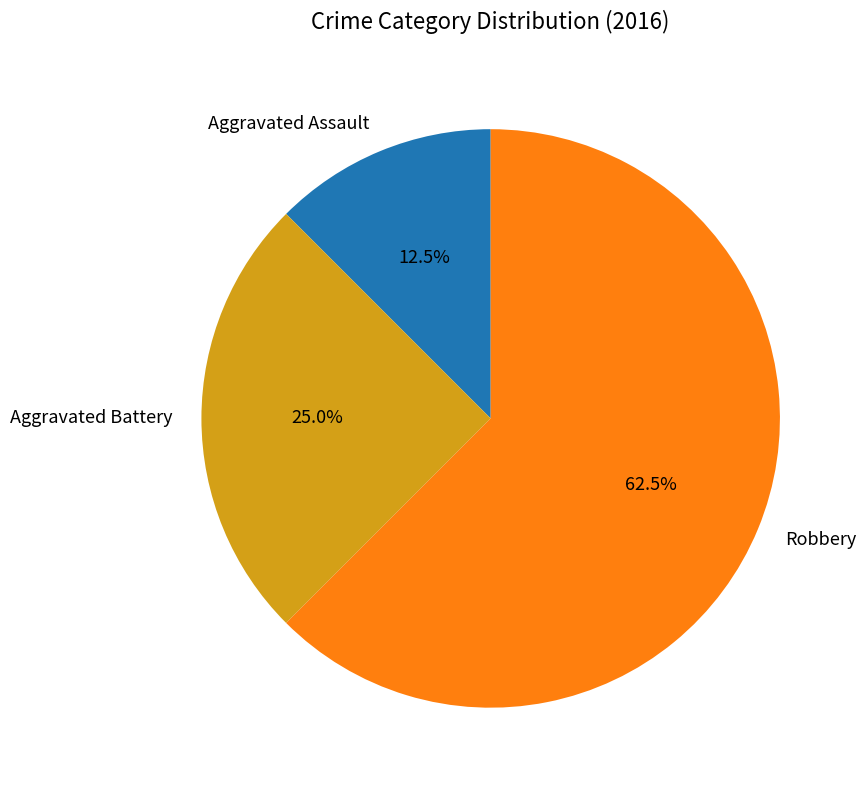

To the nearest percent, what portion does Aggravated Battery represent?

25%